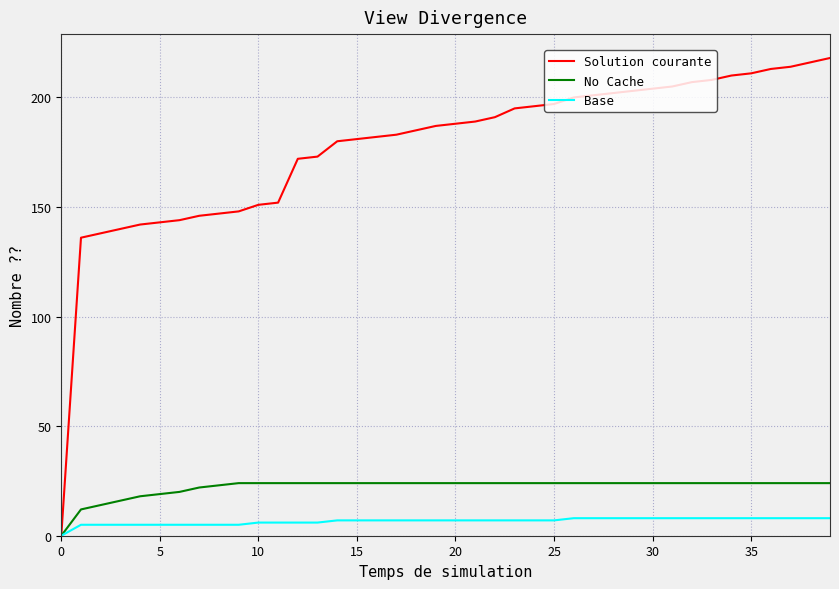

Rank the series by their maximum value, from highest to lowest.

Solution courante, No Cache, Base